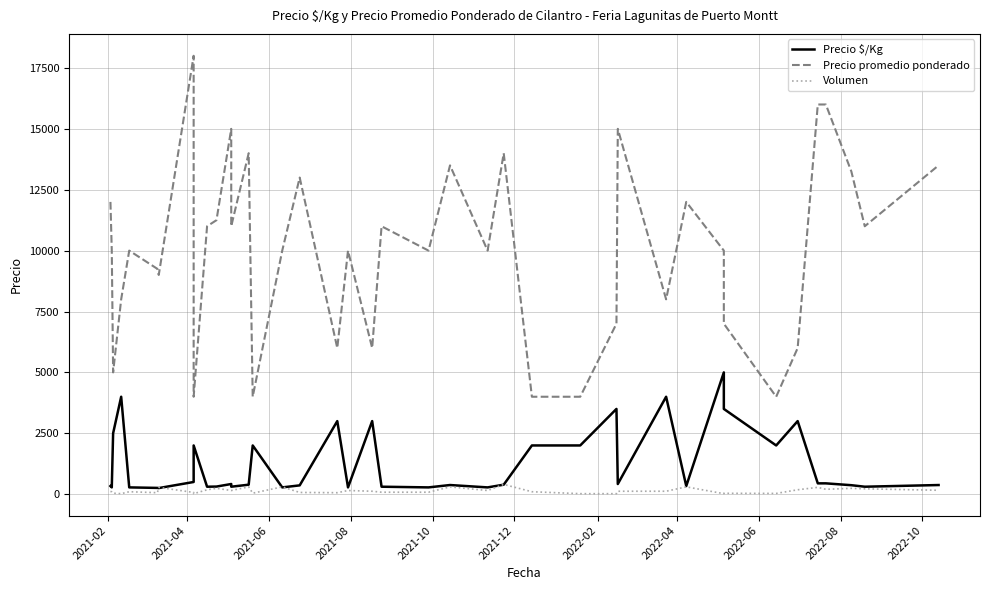

The Volumen series shows 418 at 15. True or false?

False